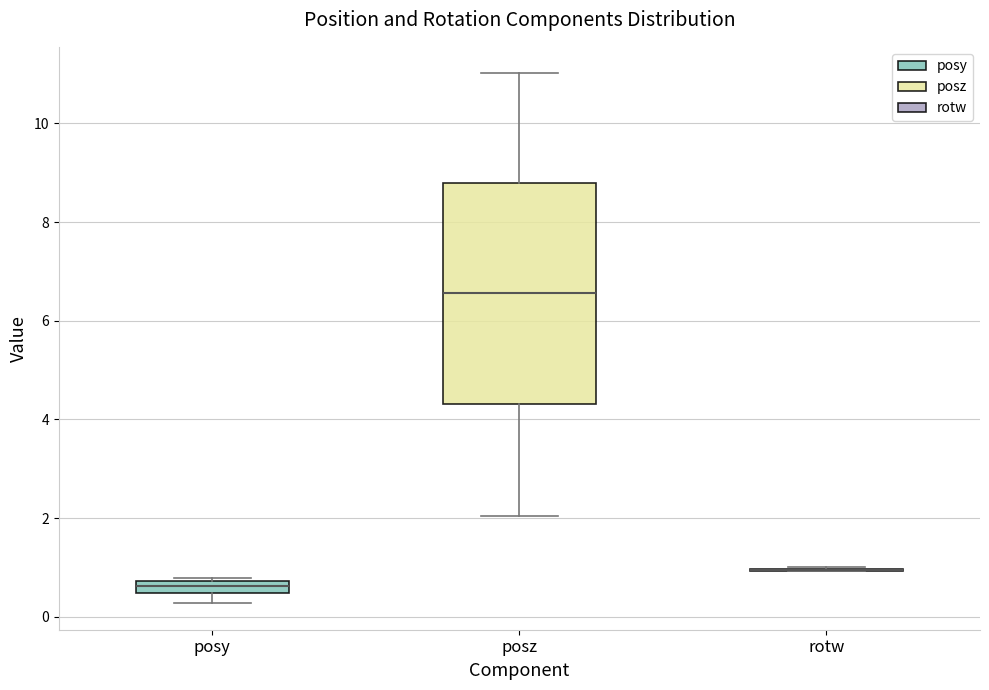

Comparing the boxes themselves (not the whiskers), which one is the tallest?

posz